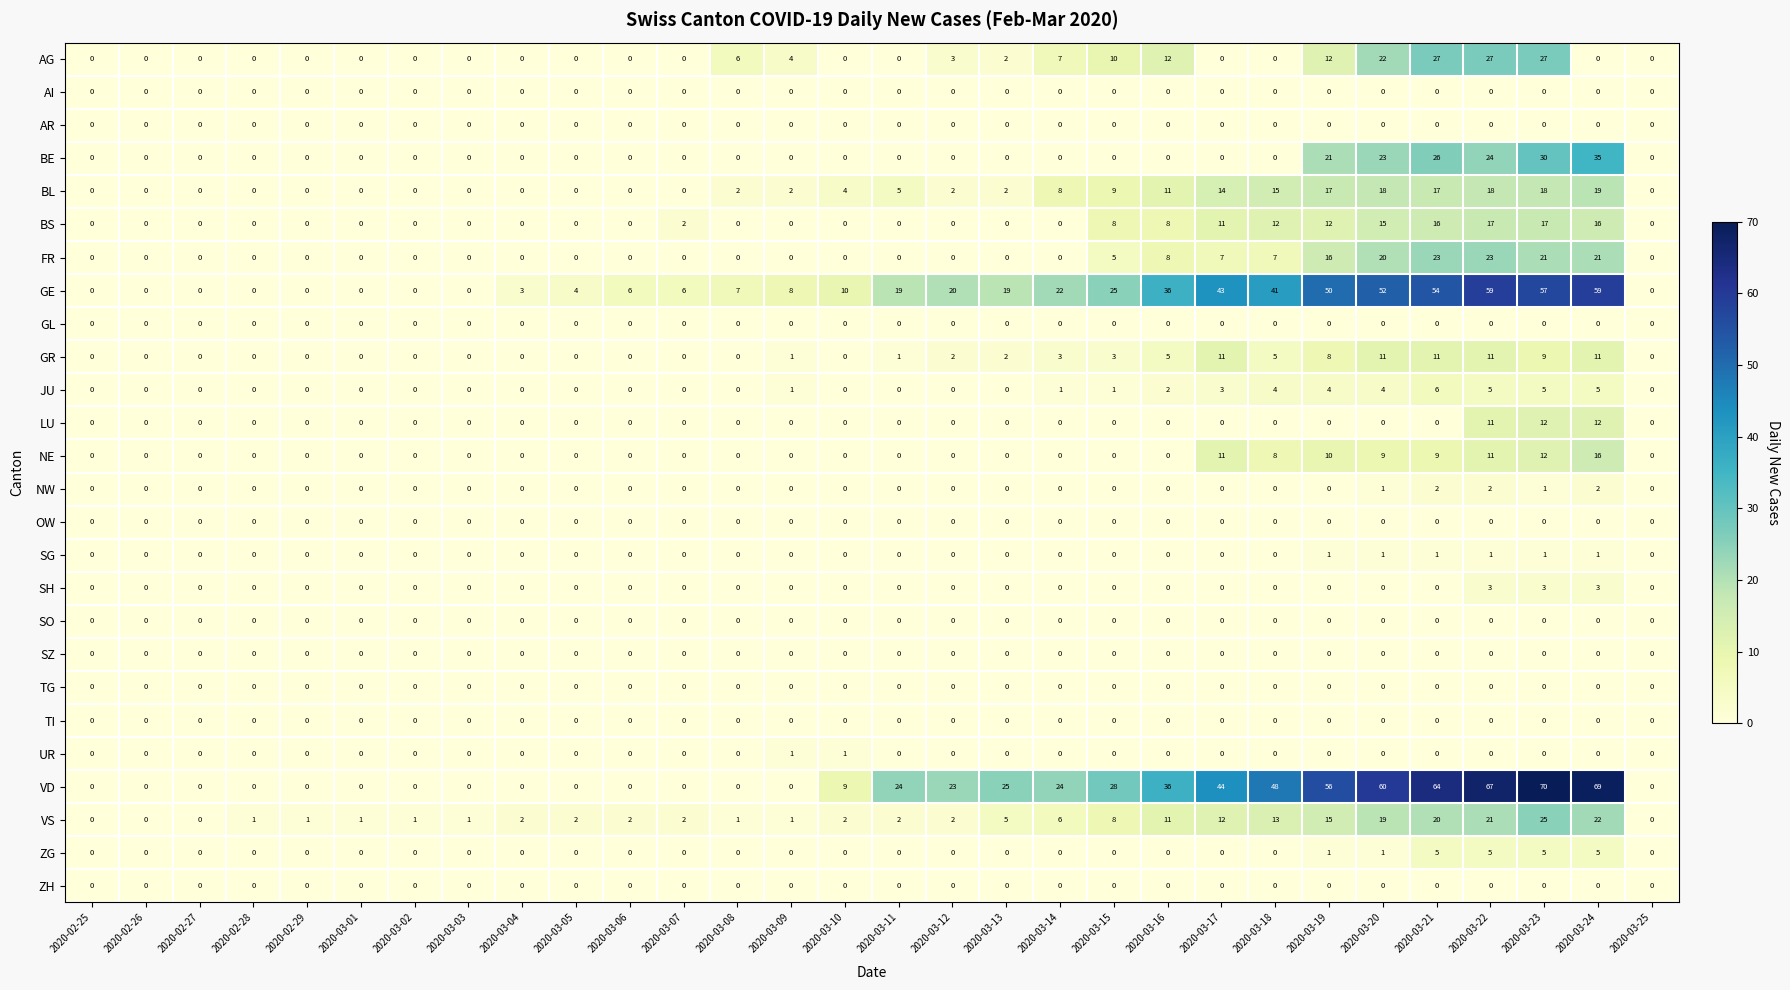

At how many categories does at least one series exceed 31?

9